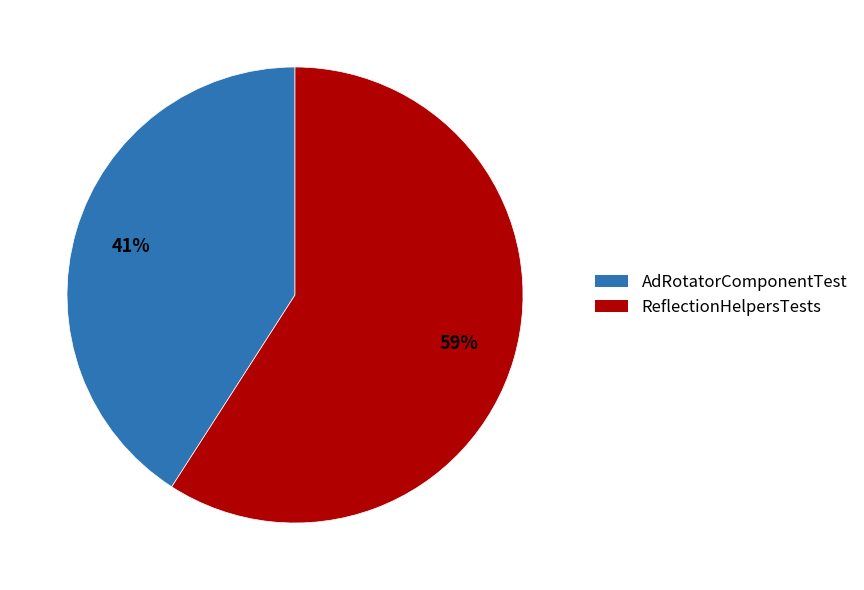

What is the largest slice in the pie chart?

ReflectionHelpersTests